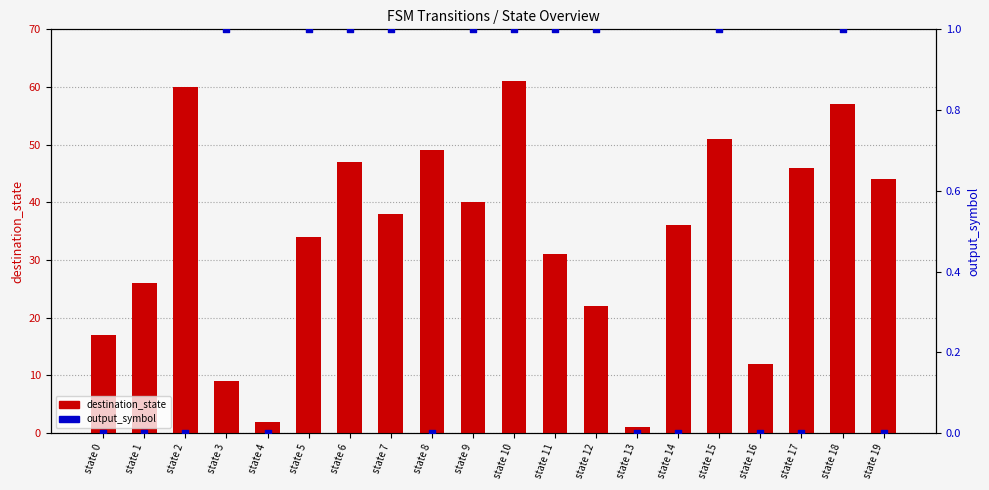

What is the total value across all series at state 6?

48